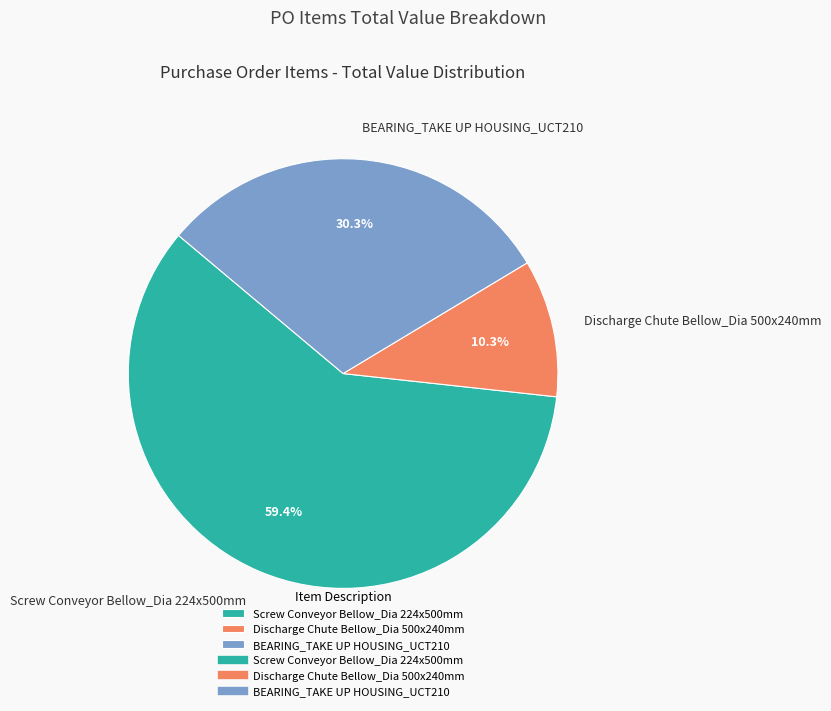

What is the majority slice?

Screw Conveyor Bellow_Dia 224x500mm